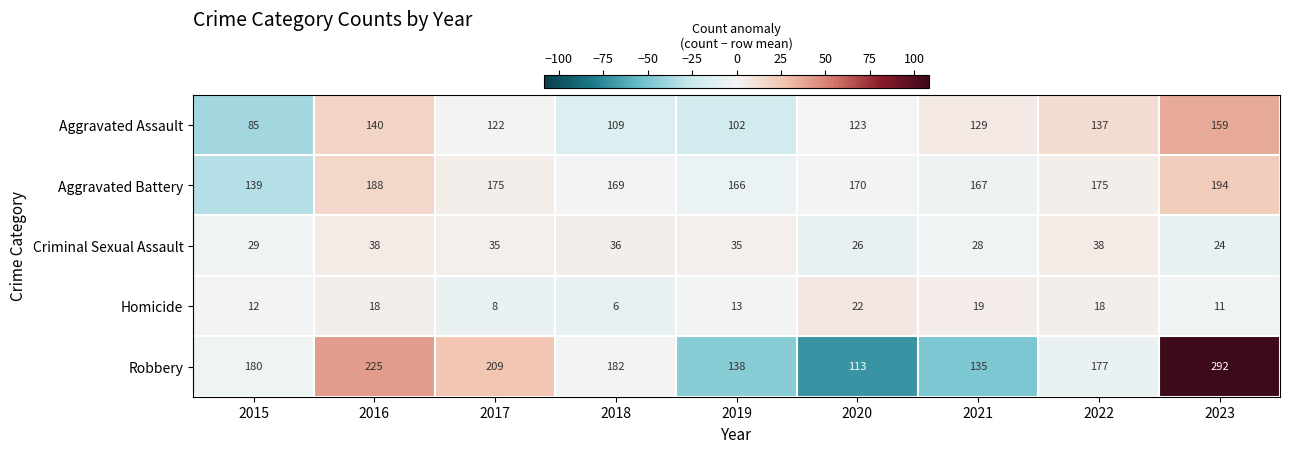

How many data points does each series have?

9